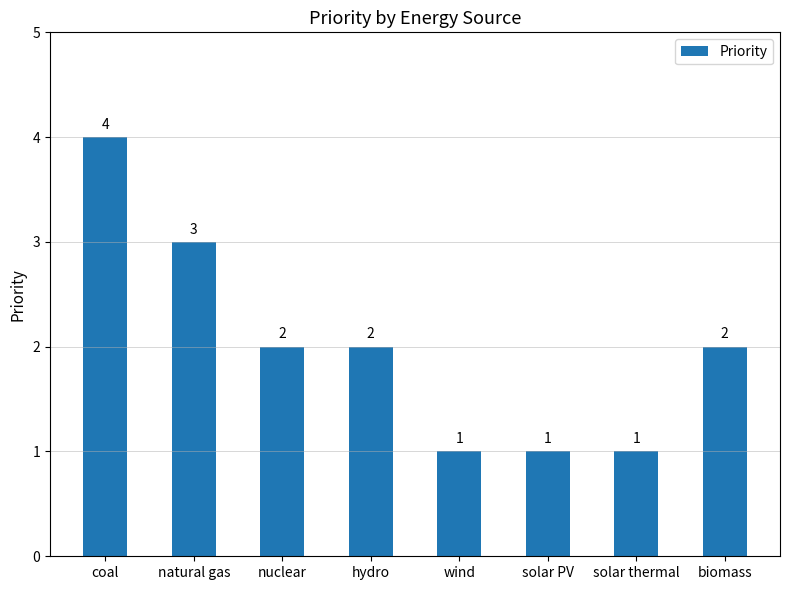

Reading right to left, list all the values displayed in this chart.

2	1	1	1	2	2	3	4